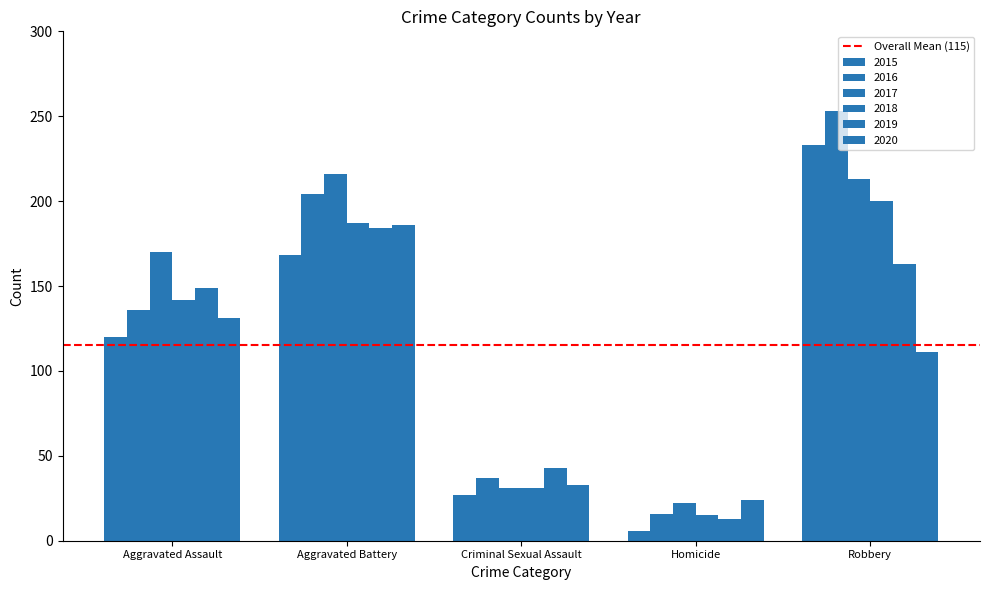

The 2017 series shows 216 at Aggravated Battery. True or false?

True